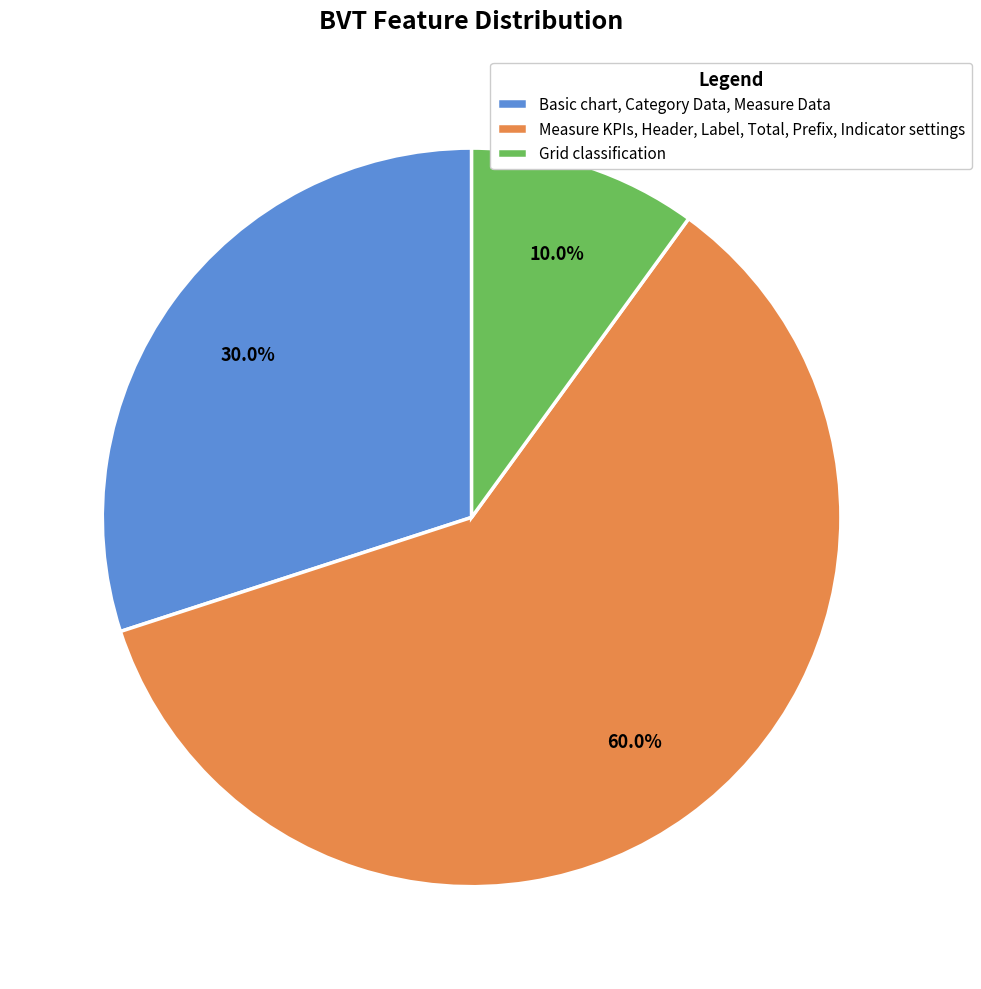

Does Grid classification account for over 50% of the chart?

No